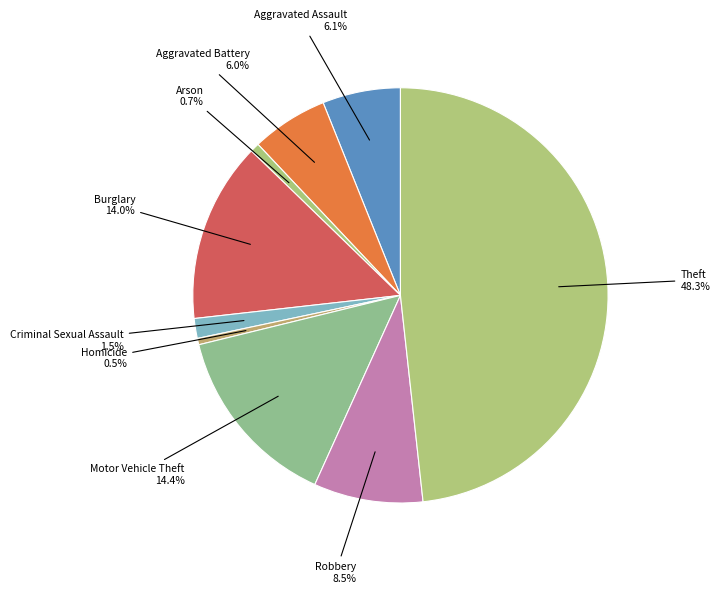

To the nearest percent, what is the average slice percentage?

11%